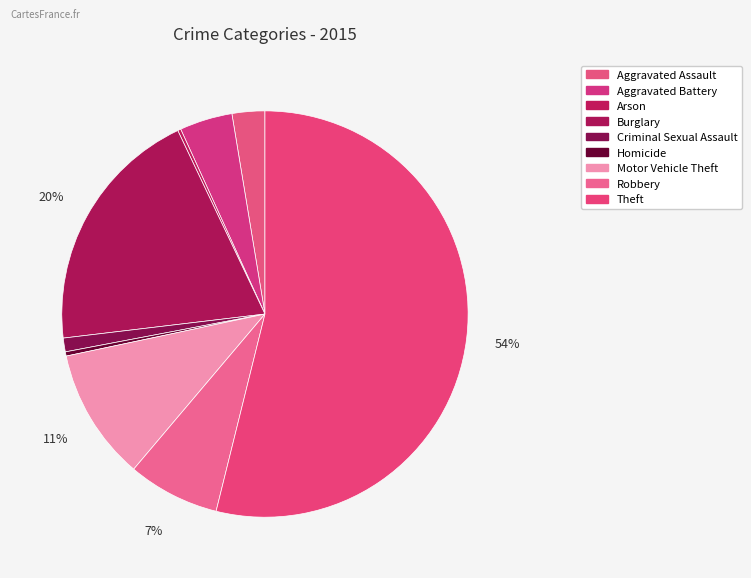

Count the number of slices in the pie.

9